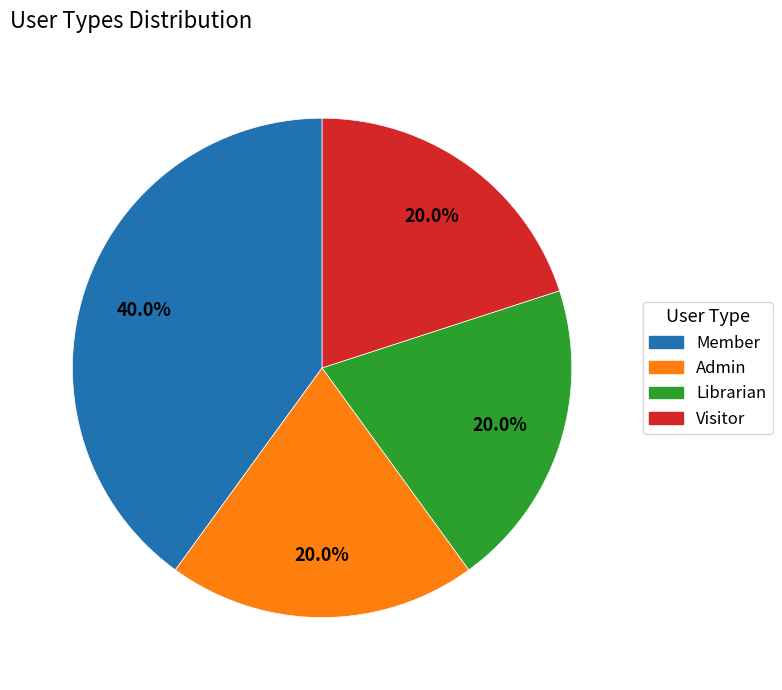

What is the largest slice in the pie chart?

Member